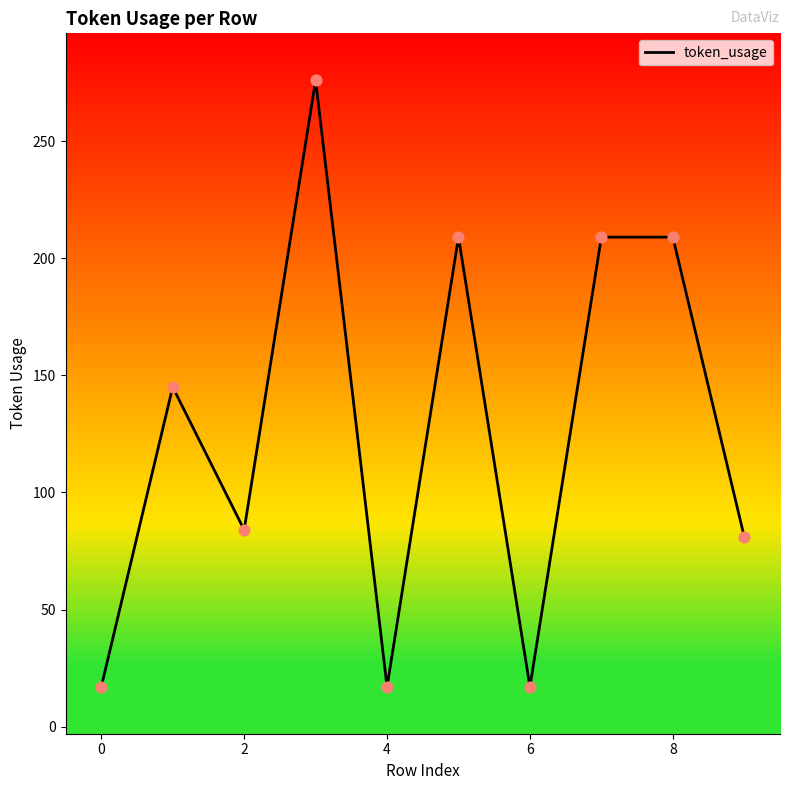

What is the minimum value shown in the chart?

17